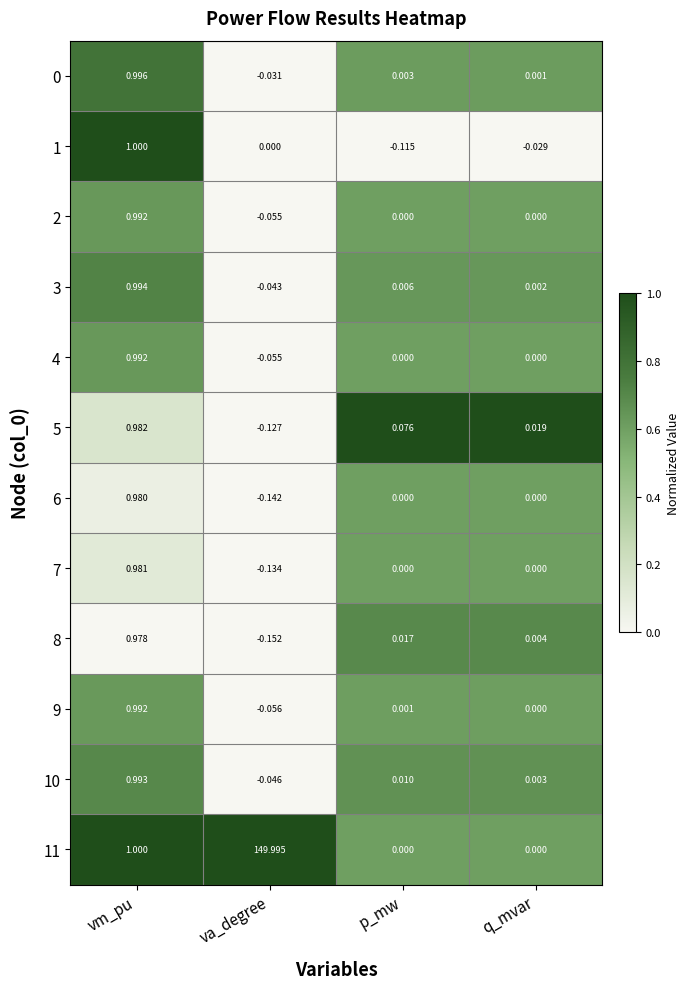

Where is 5 nearest to the value 0?

q_mvar